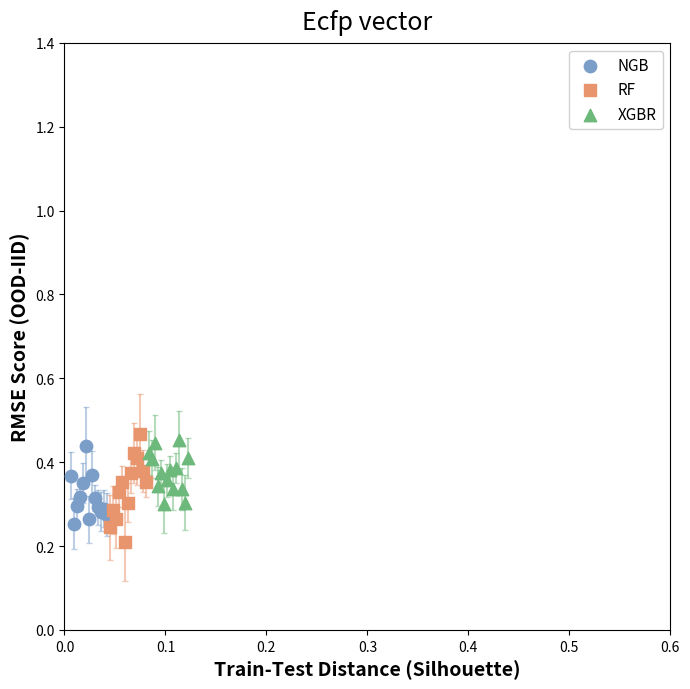

What are all the series names shown in the legend?

NGB, RF, XGBR